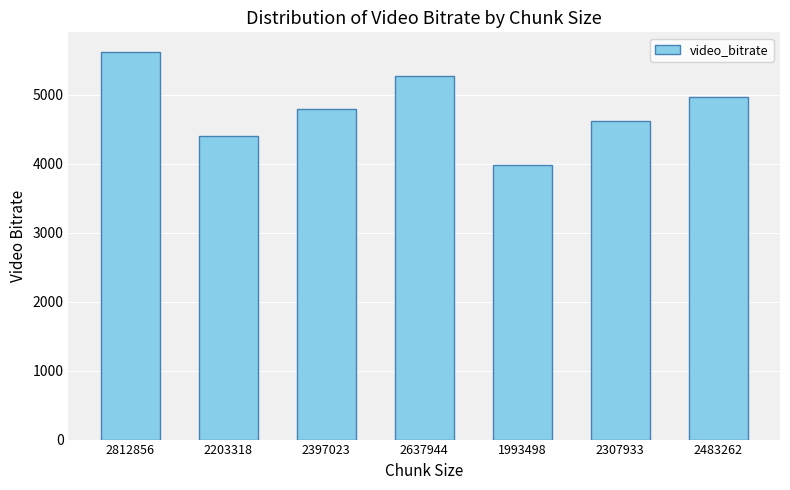

List the labels in order of value, smallest first.

1993498, 2203318, 2307933, 2397023, 2483262, 2637944, 2812856